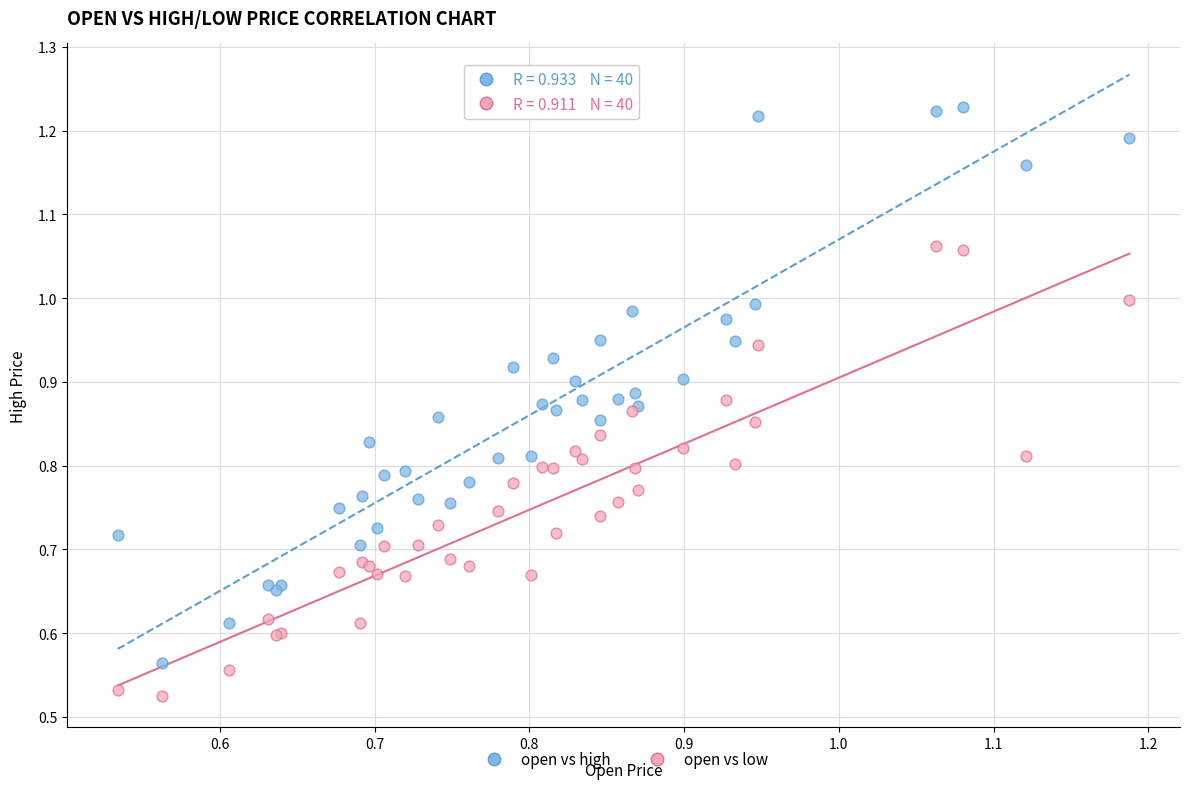

What are all the series names shown in the legend?

open vs high, open vs low